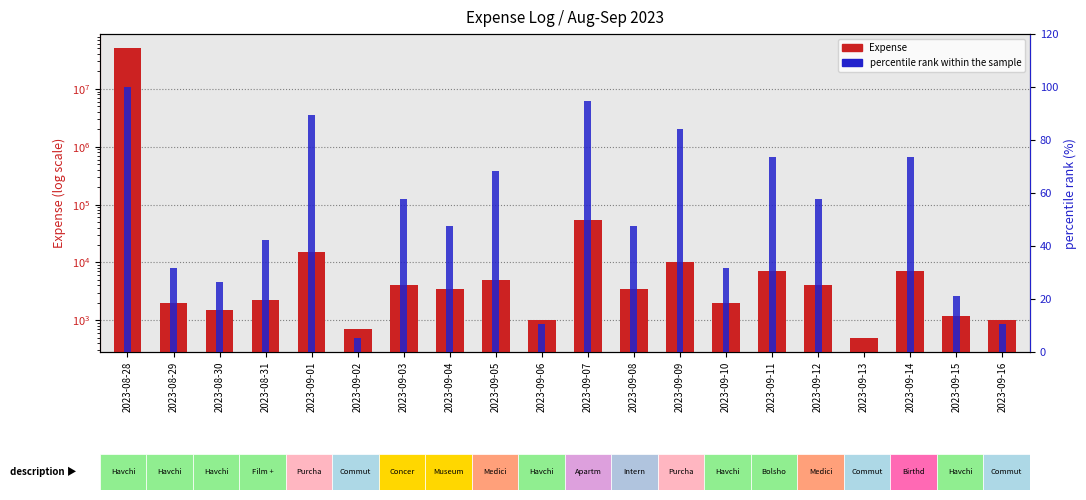

At 2023-08-30, list the series in order from smallest to largest.

percentile rank within the sample, Expense